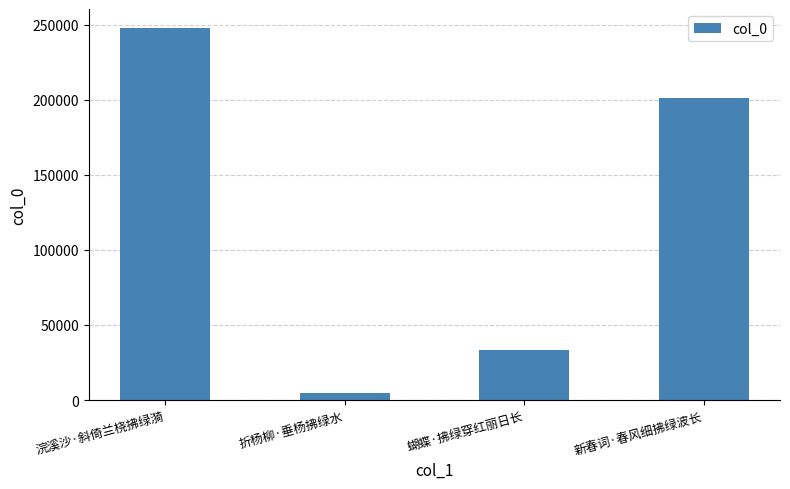

Count the number of categories in the chart.

4